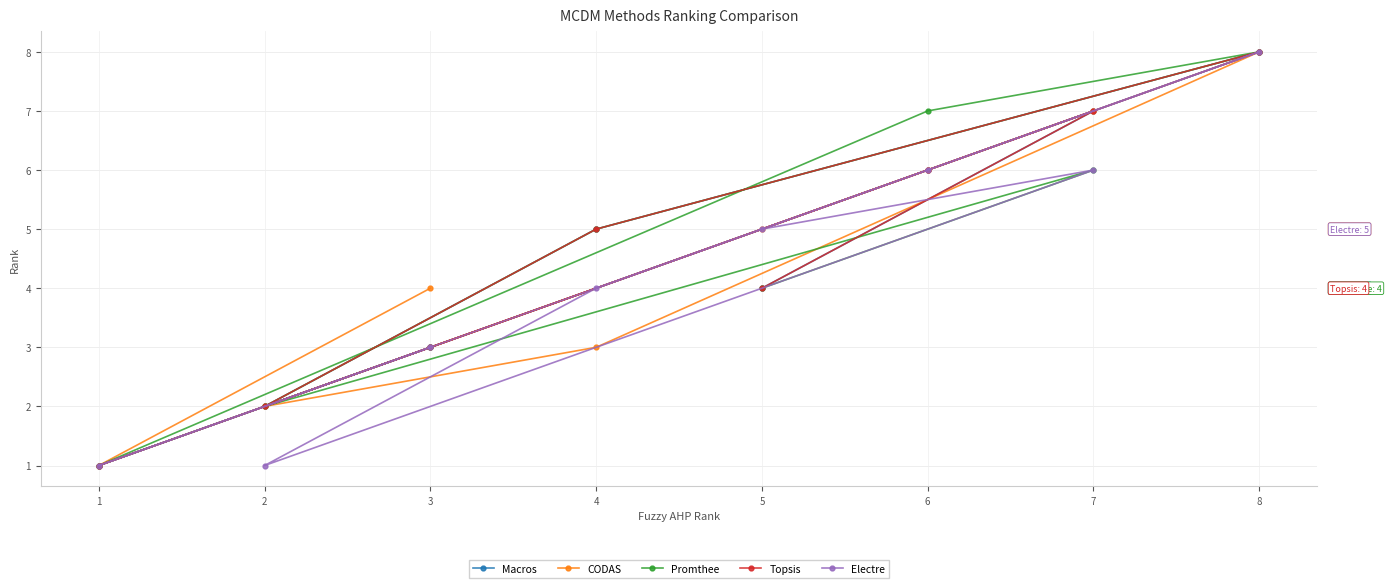

Which series has the largest total across all categories?

Macros